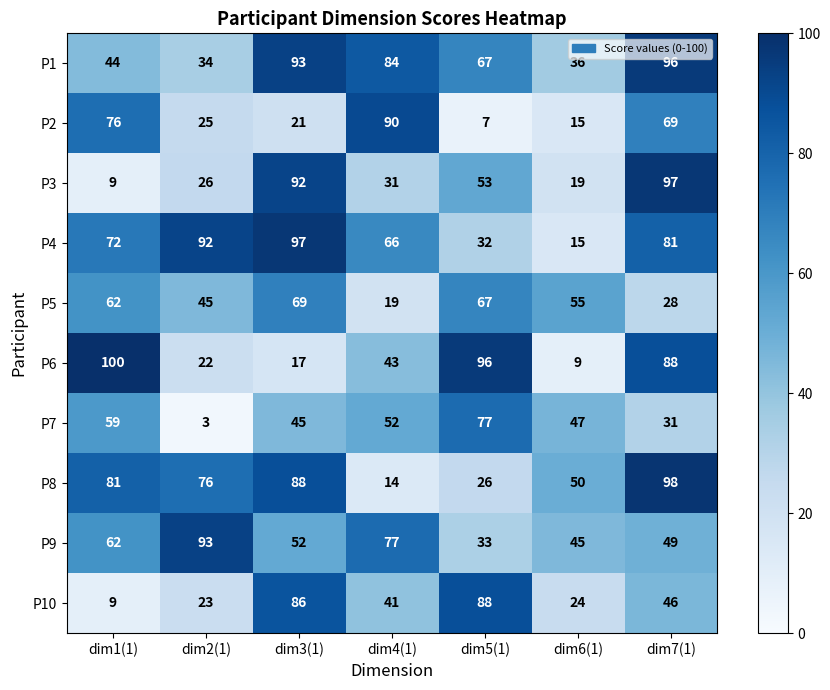

Which series has the largest total across all categories?

P4